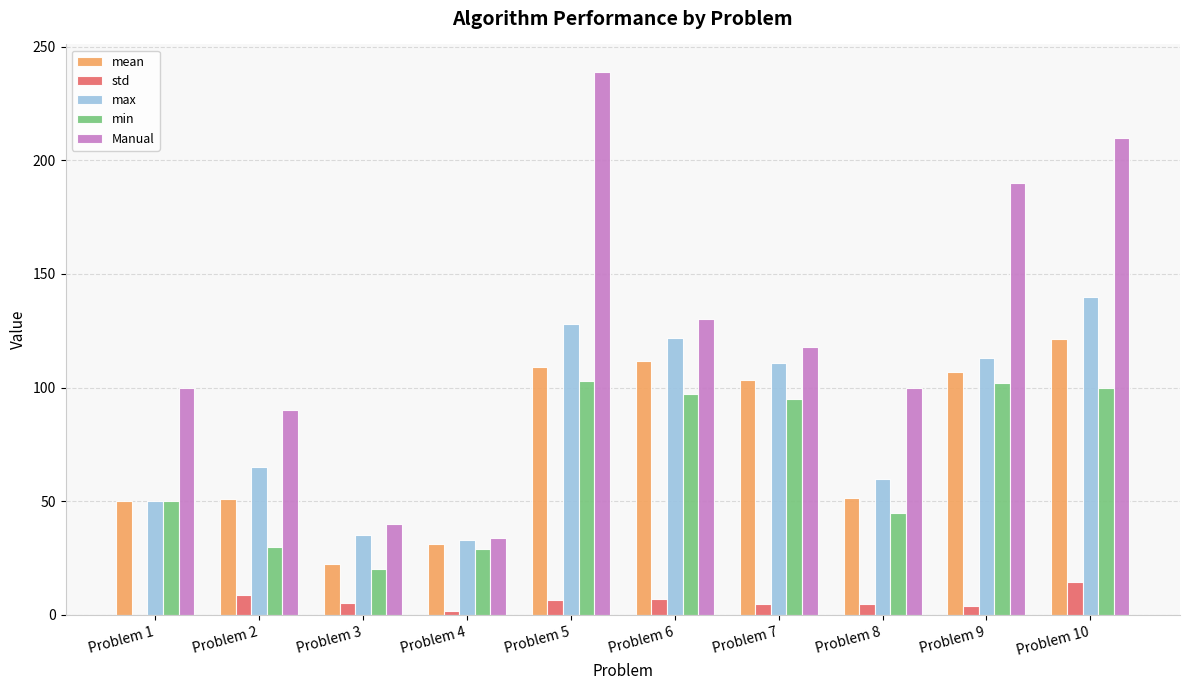

How many categories are shown in the chart?

10